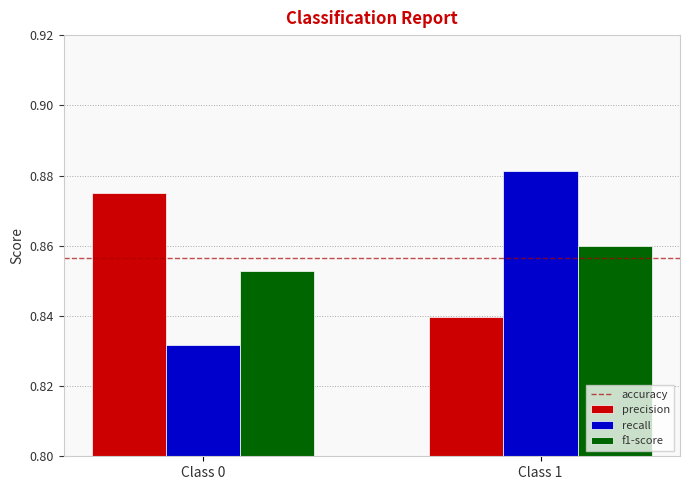

Which category has the highest value in the precision series?

Class 0